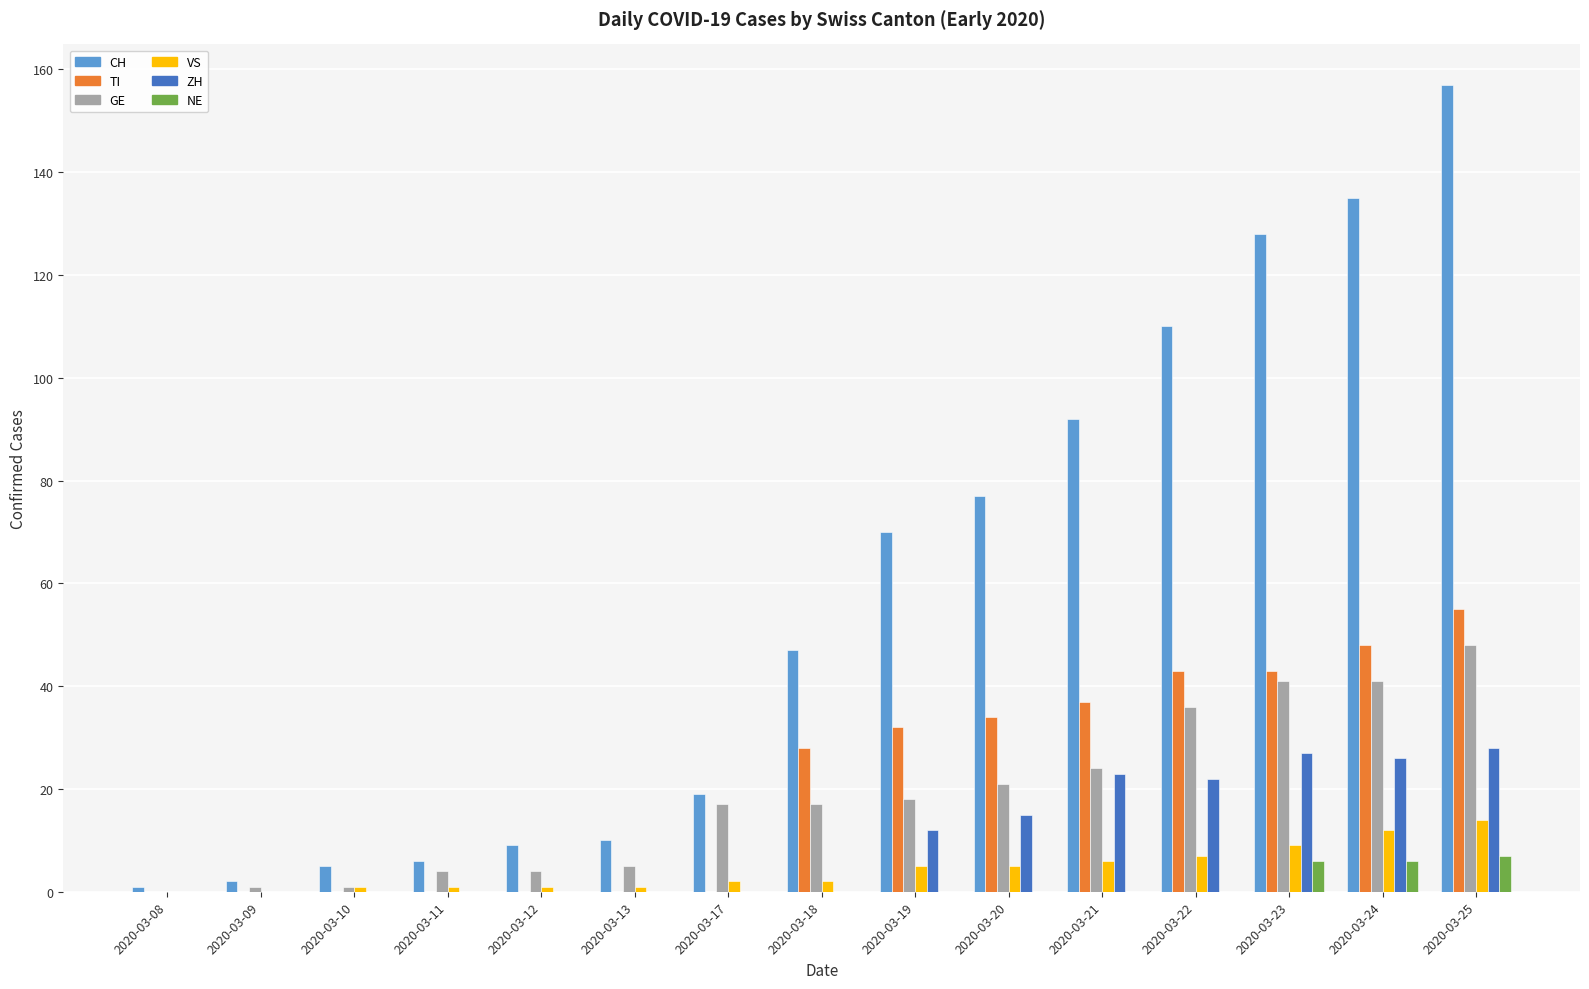

What is the maximum value shown in the chart?

157